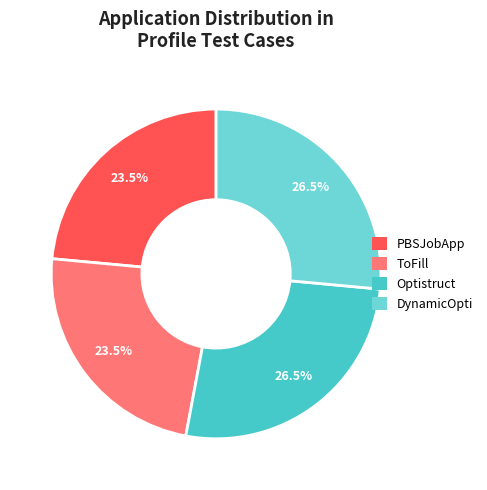

How many segments does this pie chart have?

4